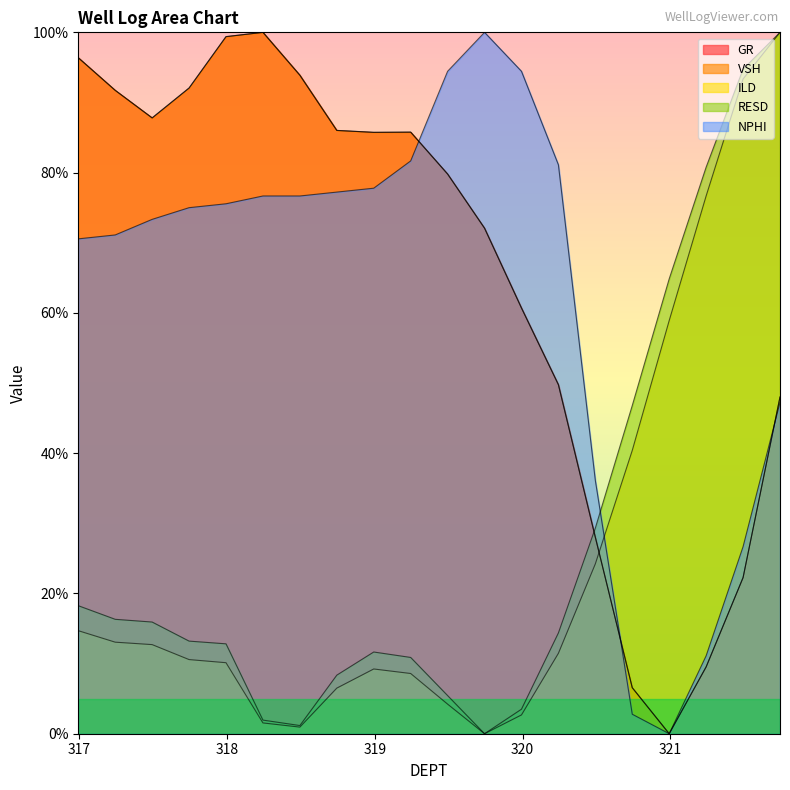

How many lines are shown in the chart?

5